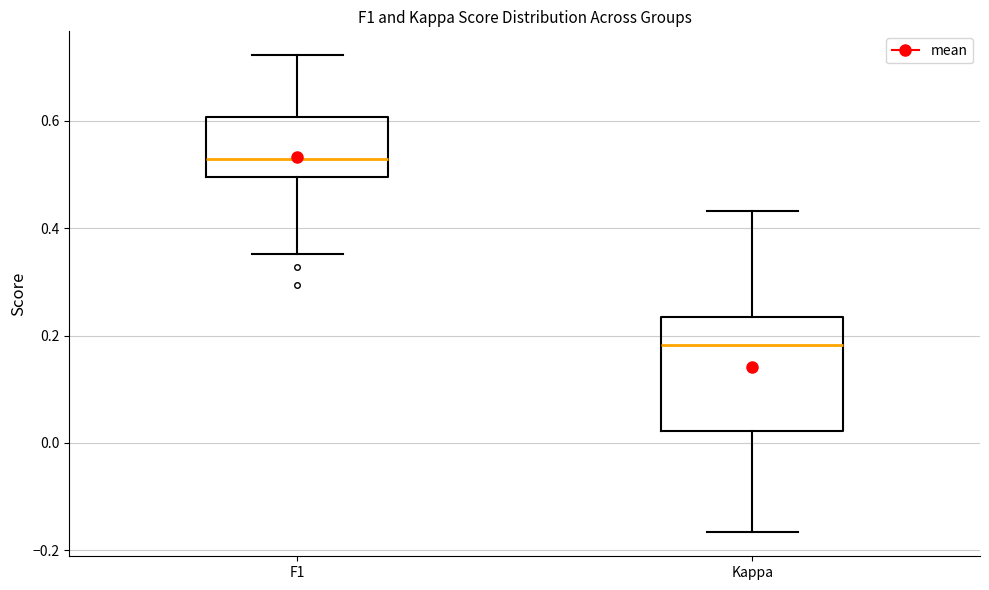

Where does the upper whisker of the box for F1 end on the y-axis? The values are not printed on the chart, so give them approximately, as read against the axis.

0.72